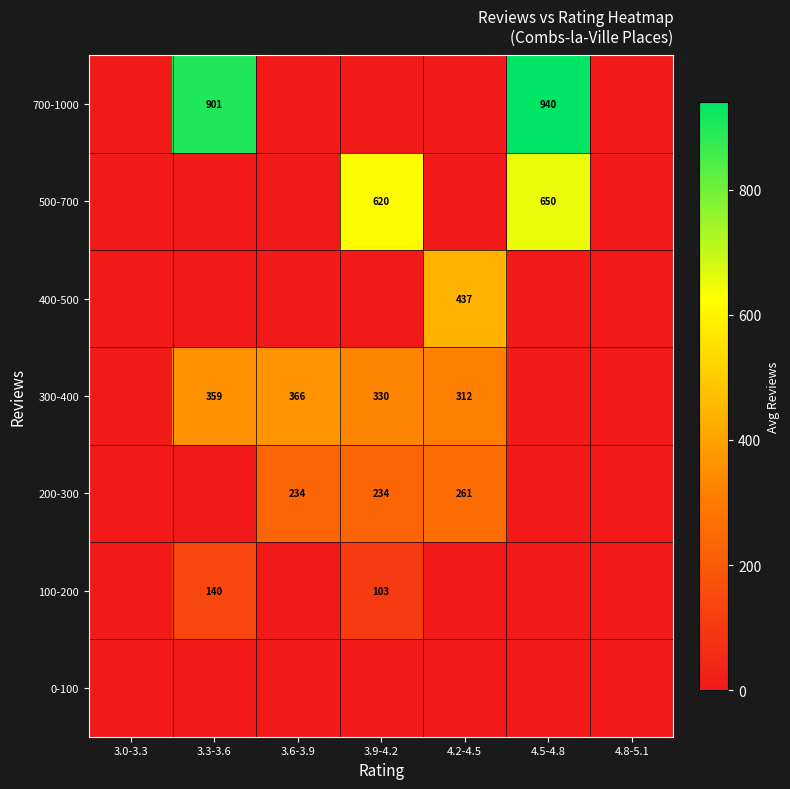

Is it true that 500-700 equals 875 at 4.5-4.8?

False